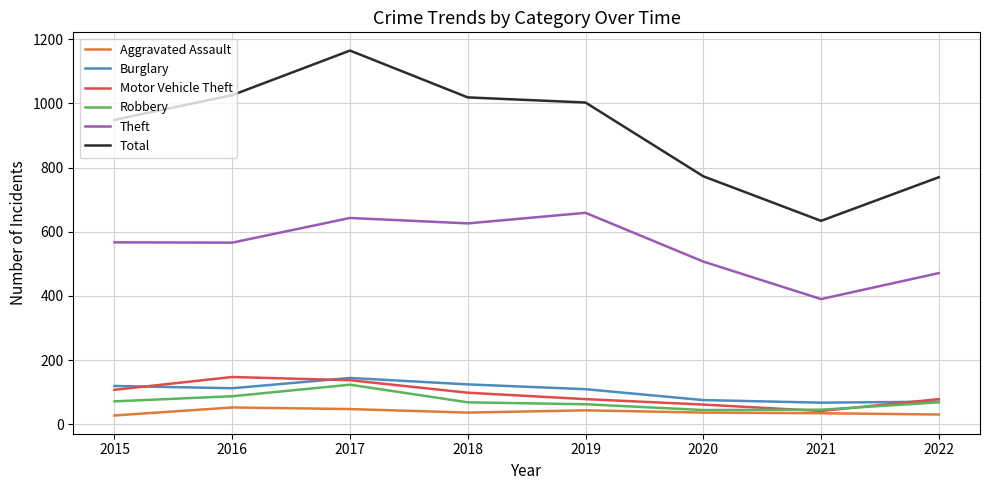

True or false: Aggravated Assault and Total intersect in this chart.

False